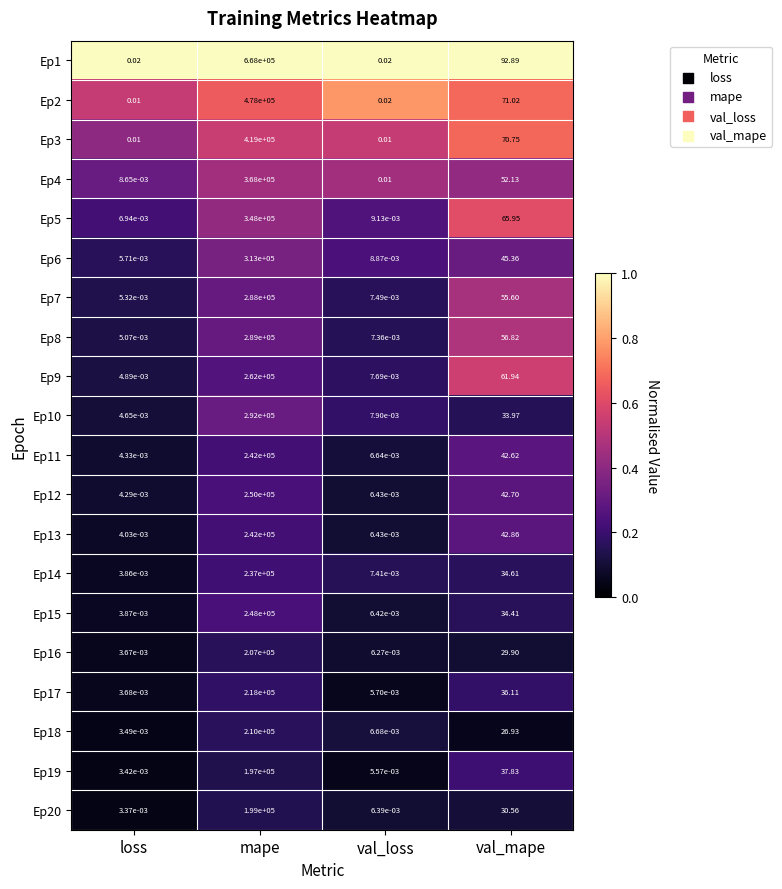

At which label is Ep1 closest to 334000?

val_mape